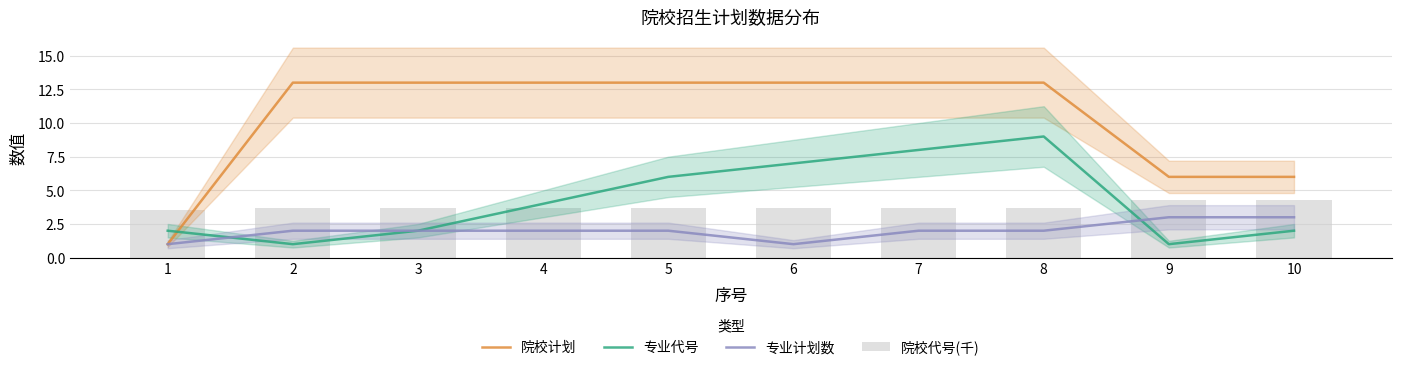

Which label corresponds to the largest value in the chart?

2